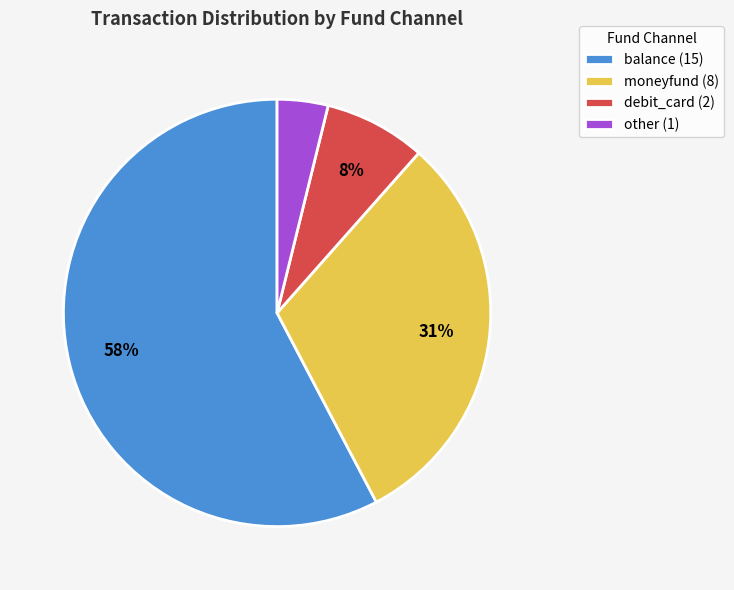

To the nearest percent, what portion does moneyfund (8) represent?

31%